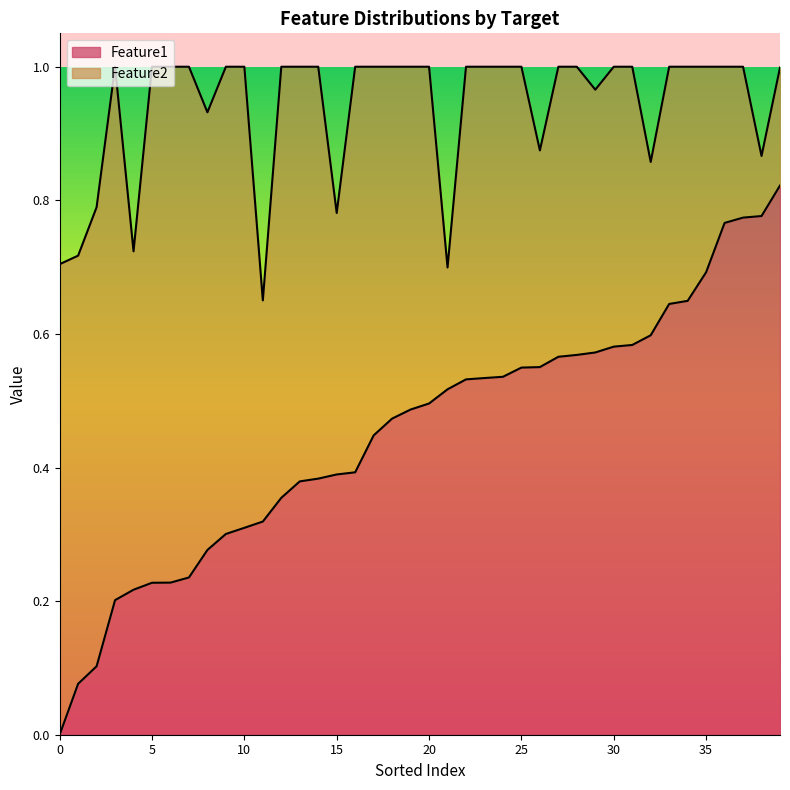

At which label is Feature1 closest to 0?

0